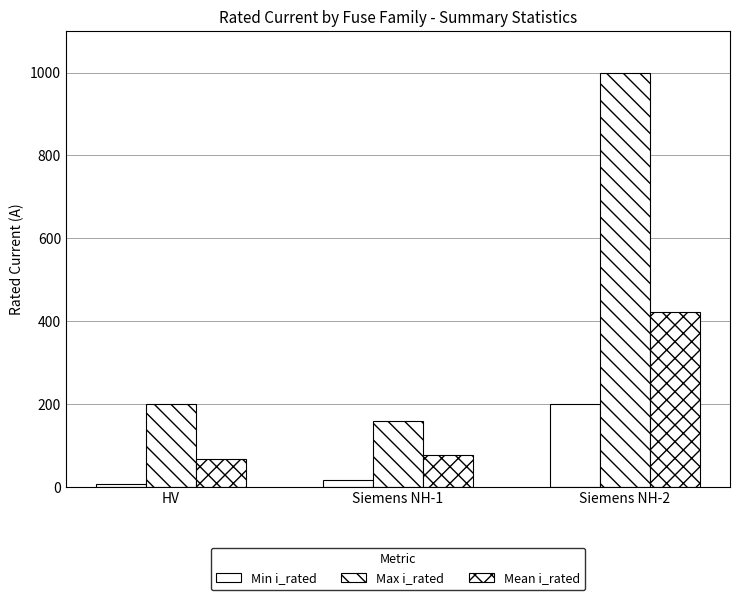

Reading left to right, list all the values displayed in this chart.

Min i_rated: 6.3	16.0	200.0
Max i_rated: 200.0	160.0	1000.0
Mean i_rated: 66.2	77.4	422.1